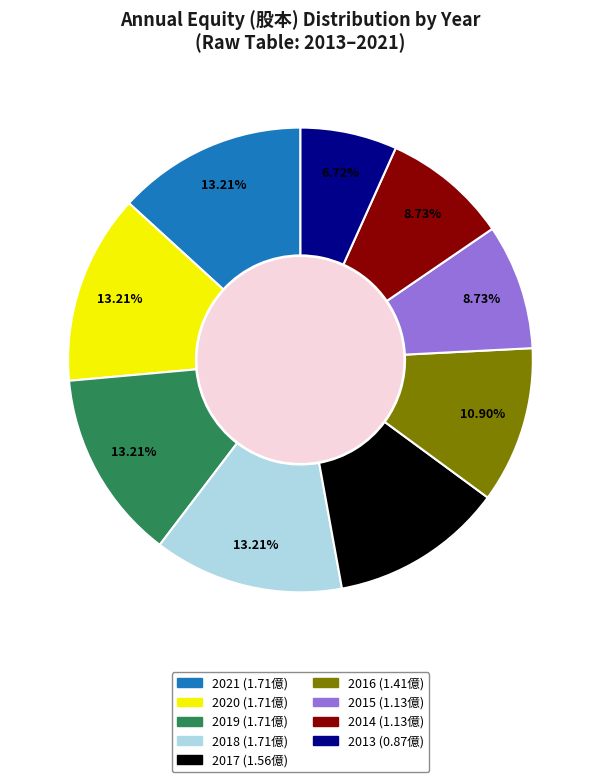

Count the number of slices in the pie.

9